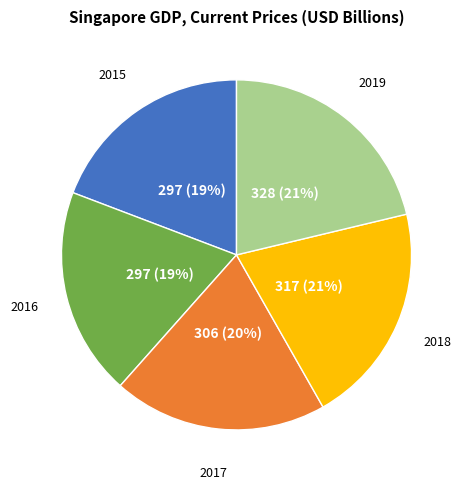

To the nearest percent, what is the difference between the largest and smallest slice percentages?

2%